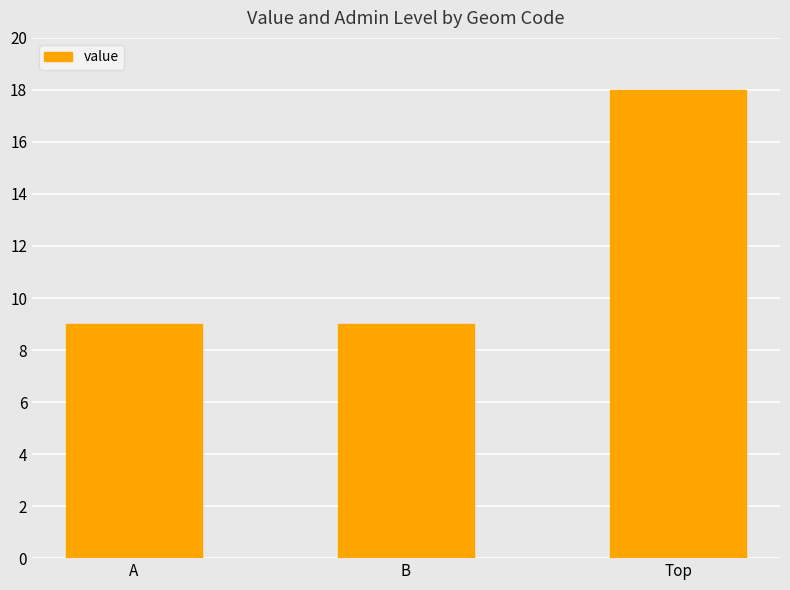

What is the greatest value displayed?

18